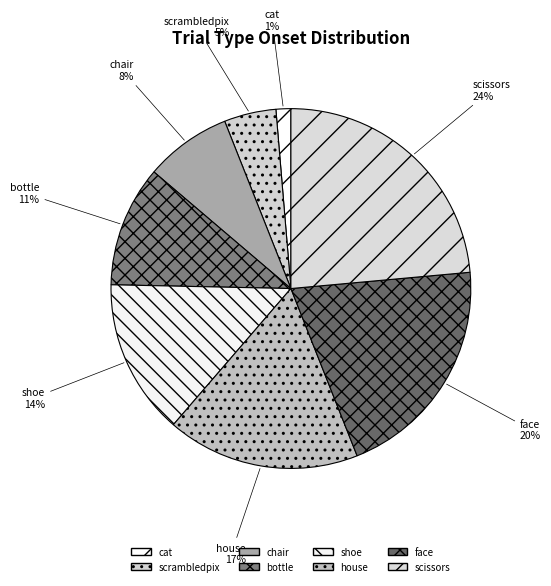

To the nearest percent, what is the combined percentage of chair and house?

25%